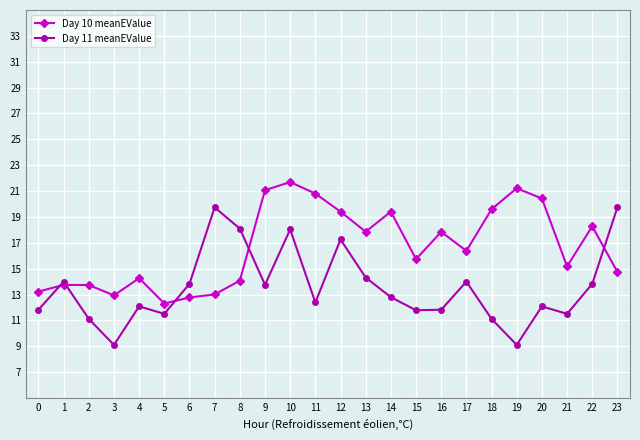

True or false: Day 10 meanEValue has a value of 20.4 at 0.

False